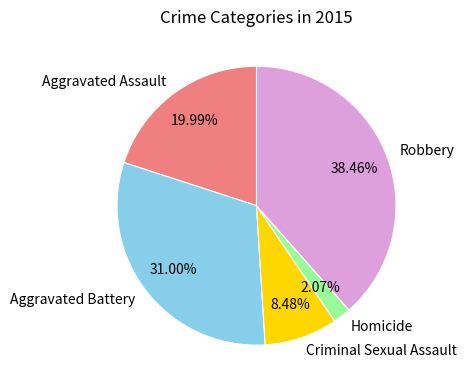

Combined, do Robbery and Criminal Sexual Assault account for over 50%?

No